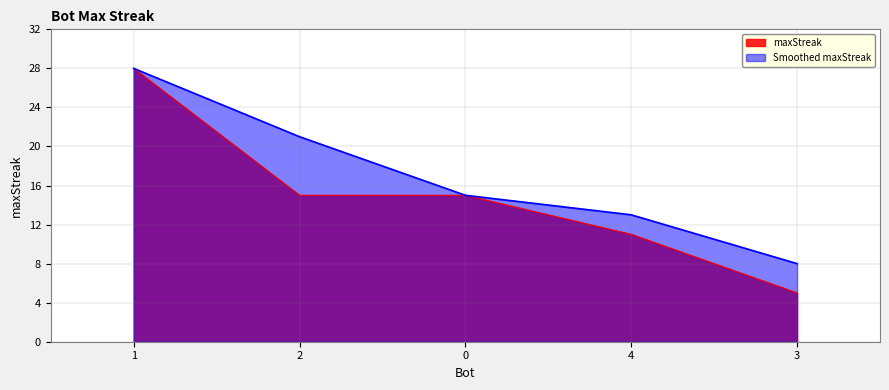

The value at 2 is 15. True or false?

True